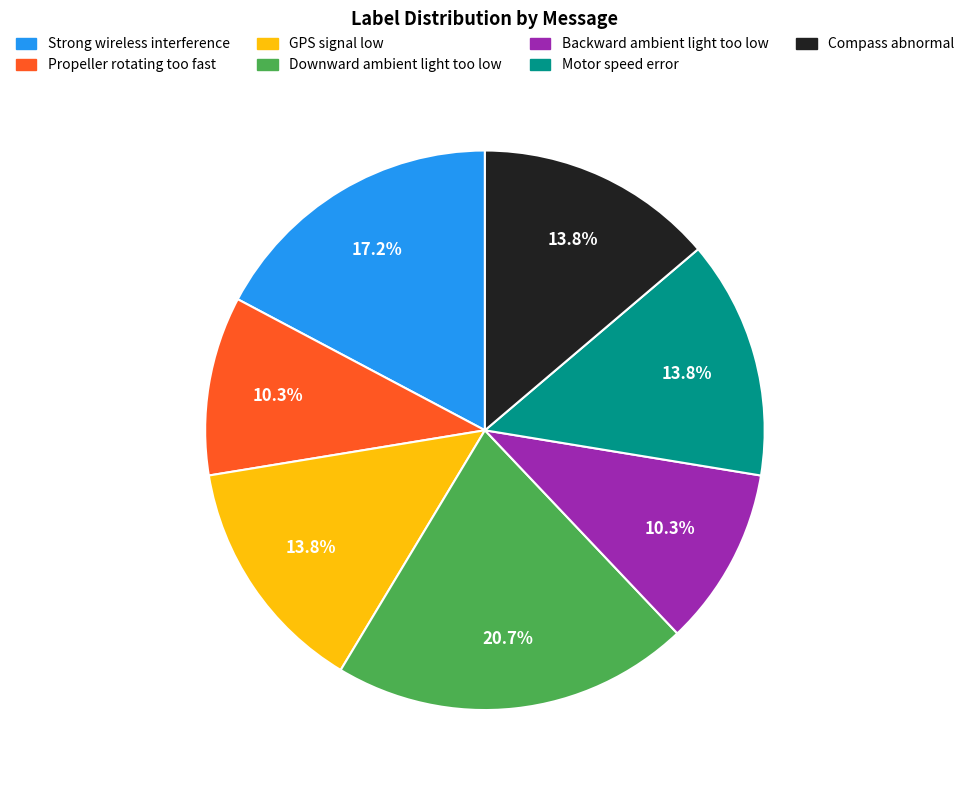

Is there a majority slice in this chart?

No